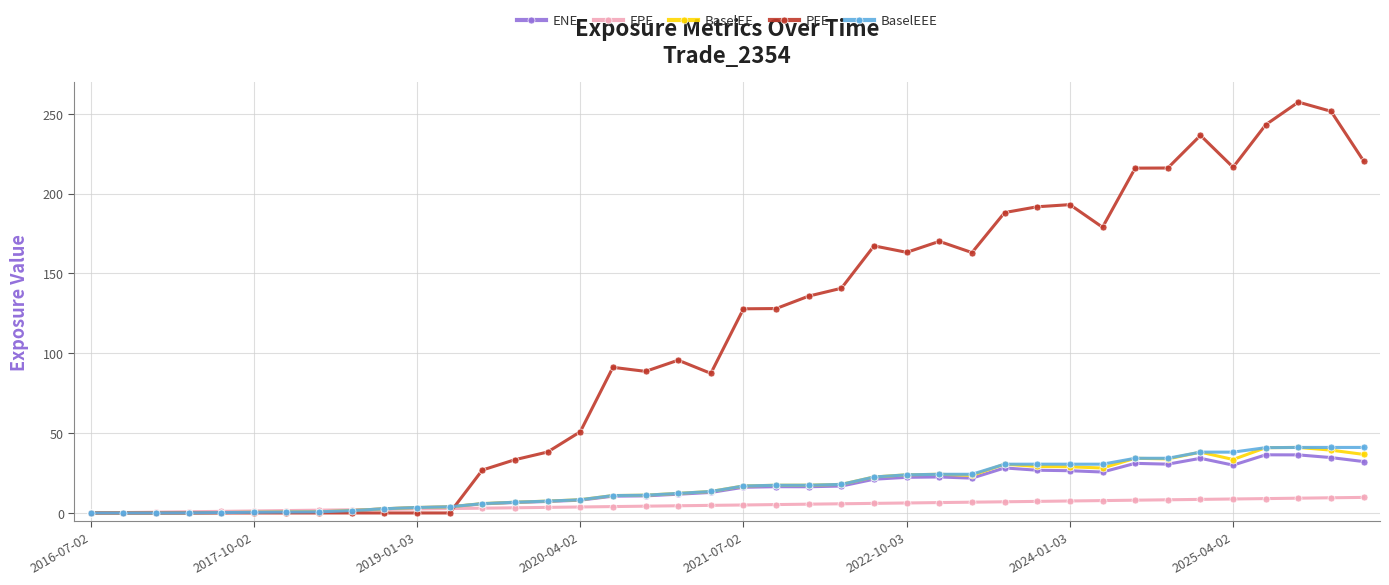

Which series has the largest total across all categories?

PFE